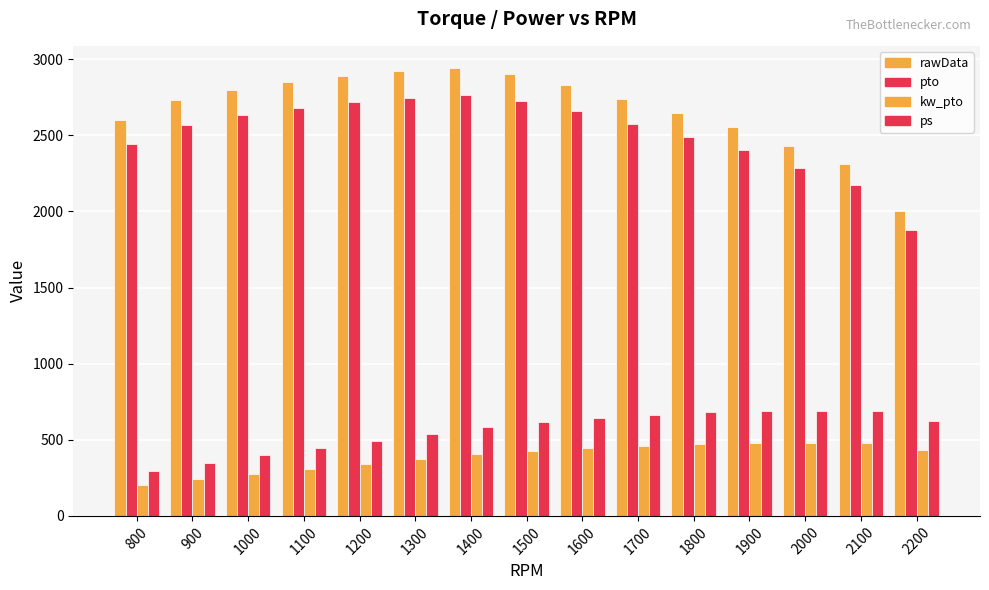

What is the value of the pto bar at the 3rd from the left?

2632.0